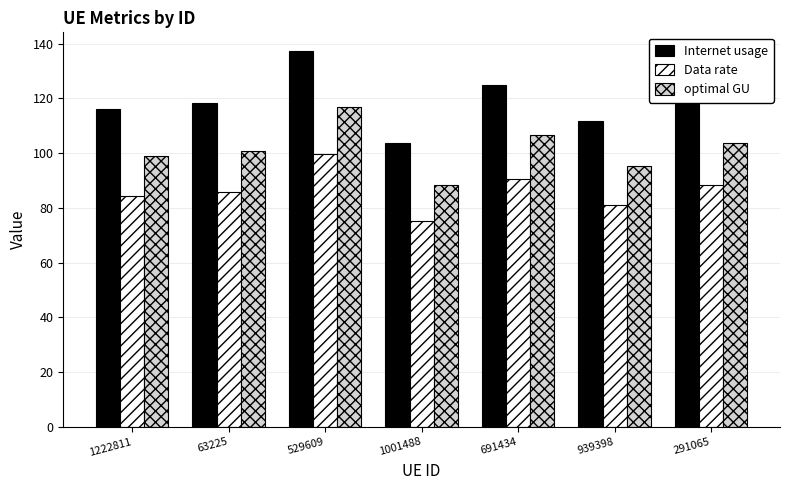

Which category has the highest value in the Data rate series?

529609